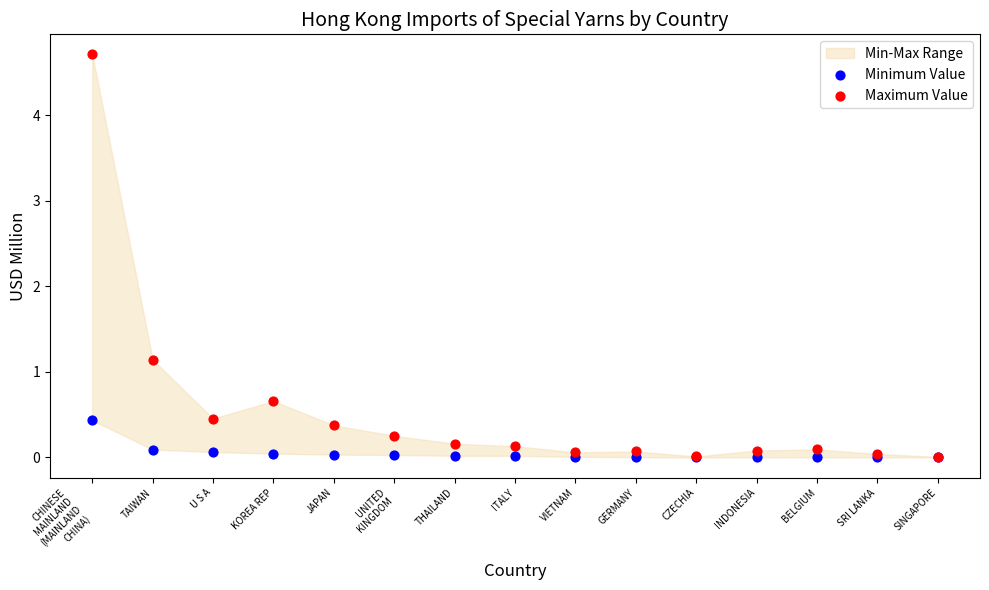

In the Maximum Value series, what Y value is closest to 2?

1.1